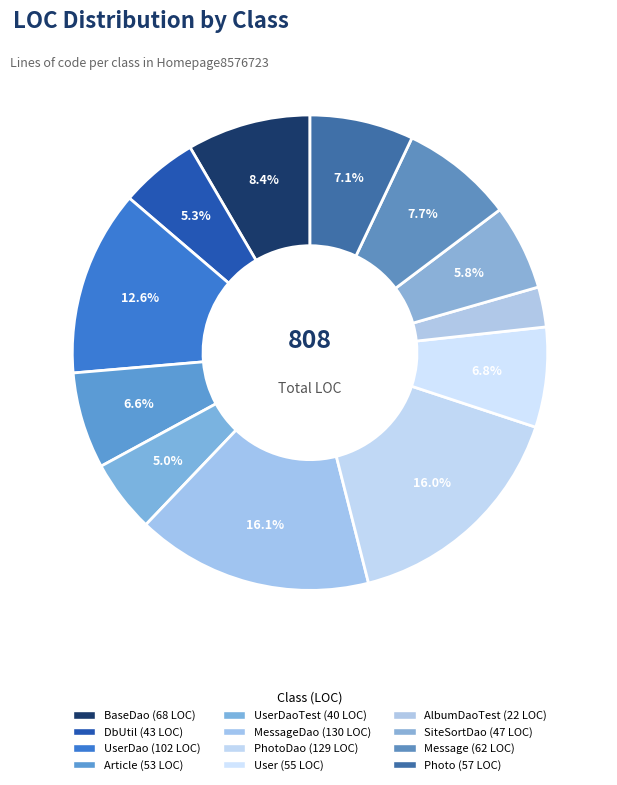

How many slices are in this pie chart?

12